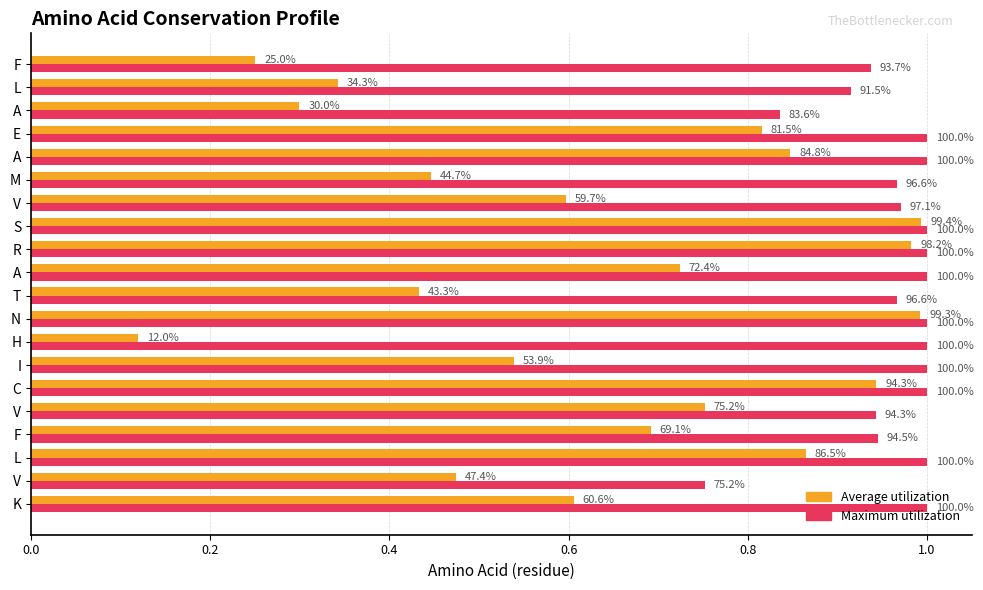

Reading left to right, transcribe all the data shown in this chart.

Average utilization: 0.6	0.5	0.9	0.7	0.8	0.9	0.5	0.1	1.0	0.4	0.7	1.0	1.0	0.6	0.4	0.8	0.8	0.3	0.3	0.3
Maximum utilization: 1.0	0.8	1.0	0.9	0.9	1.0	1.0	1.0	1.0	1.0	1.0	1.0	1.0	1.0	1.0	1.0	1.0	0.8	0.9	0.9